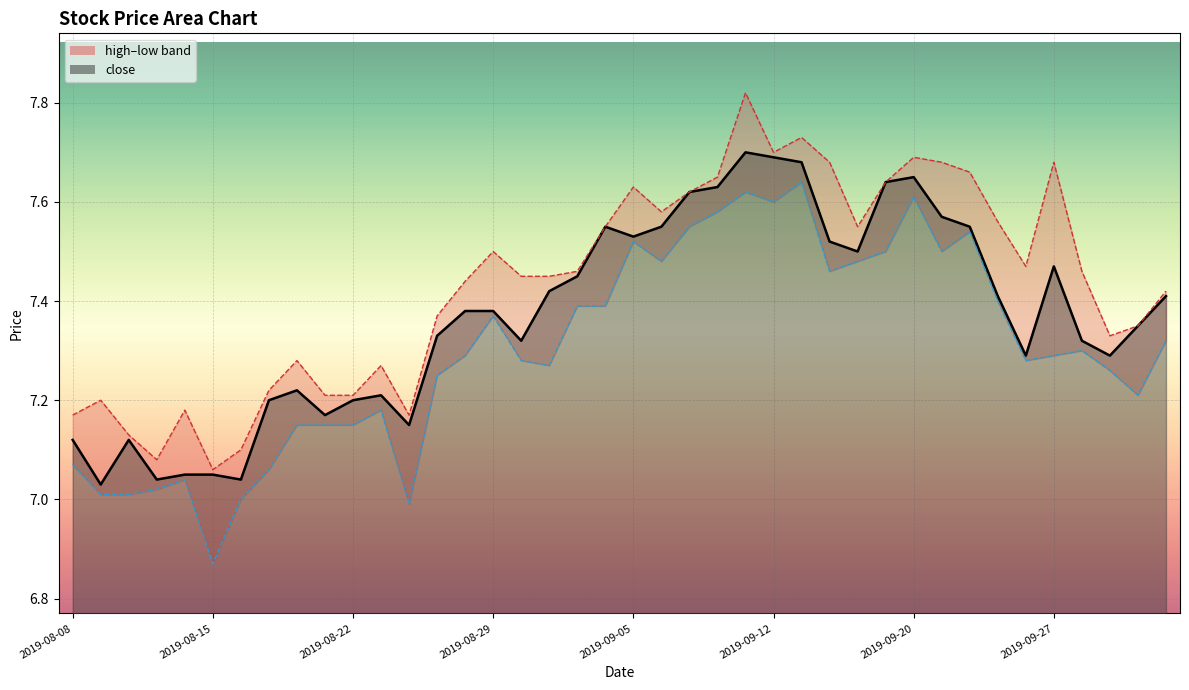

At which label does low first exceed 7?

2019-08-08